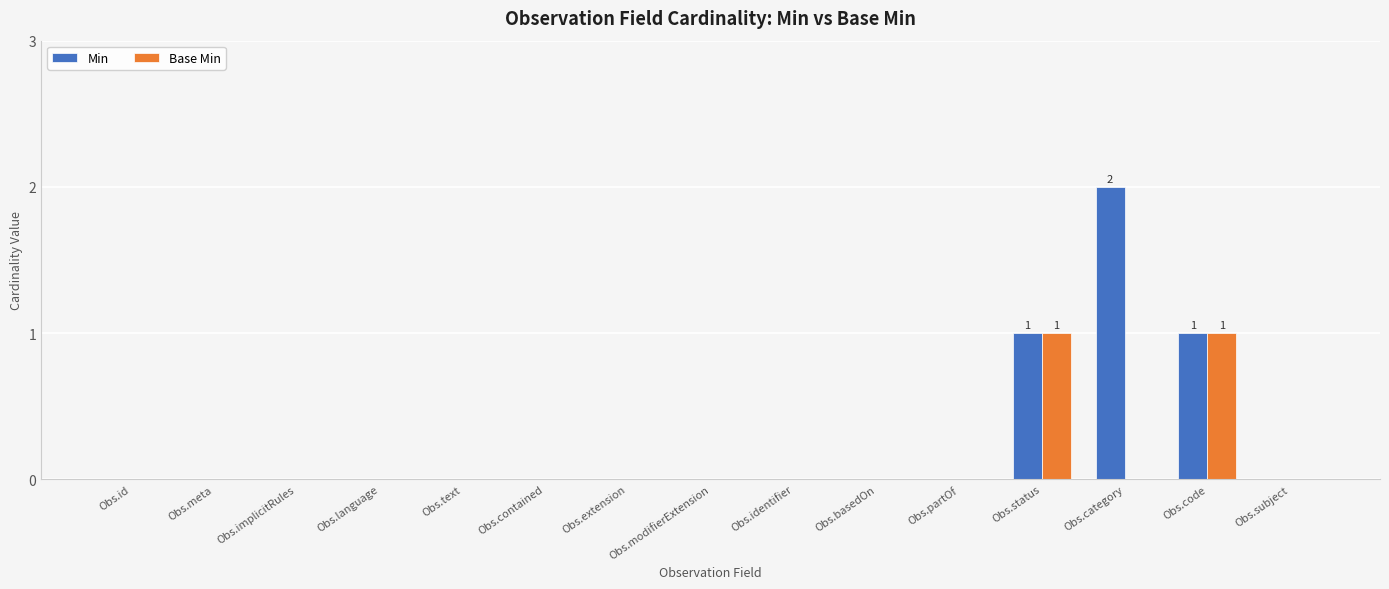

Is it true that Base Min equals -1 at Obs.implicitRules?

False